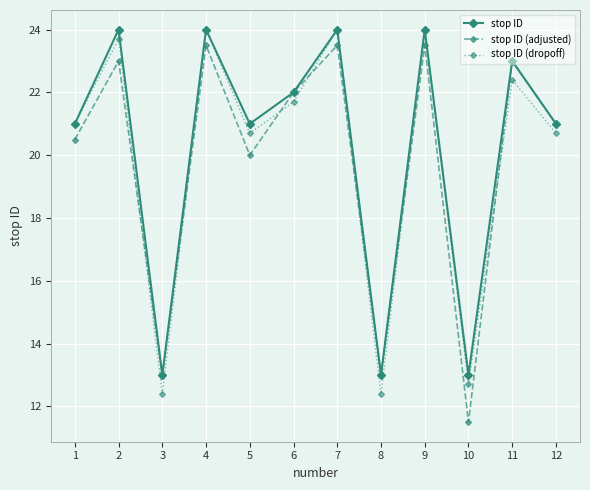

The value of stop ID at 2 is 10.5. True or false?

False